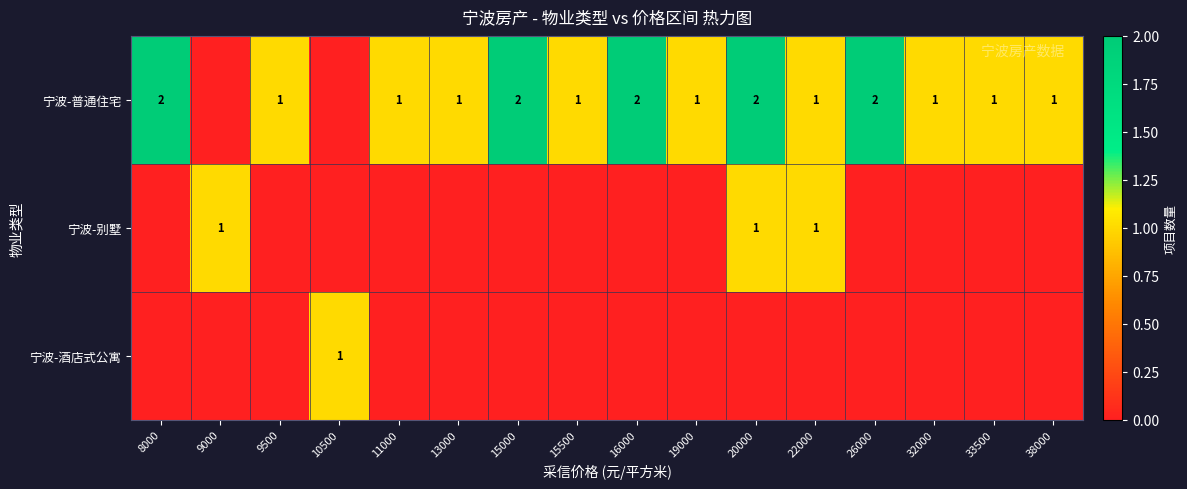

True or false: 宁波-普通住宅 has a value of 2 at 20000.

True